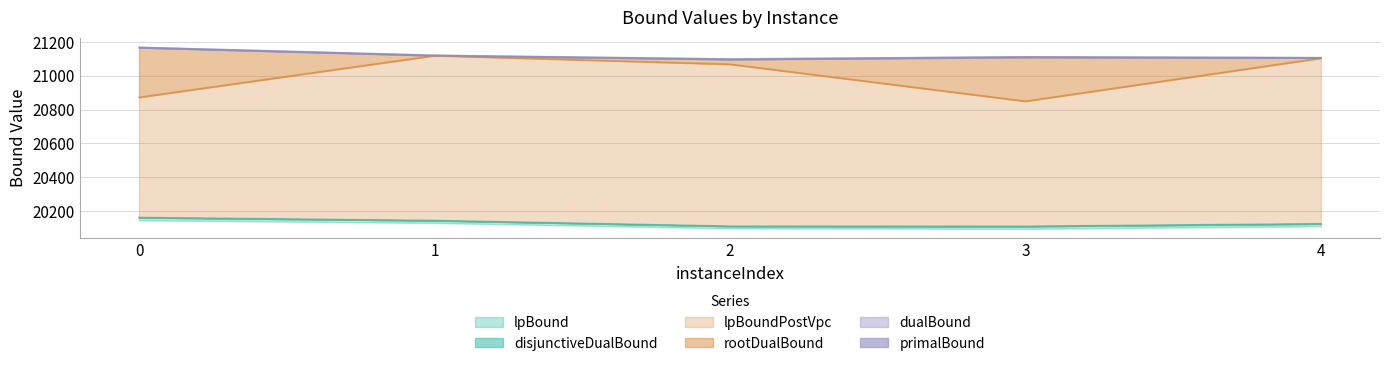

At which label is rootDualBound closest to 20983?

2